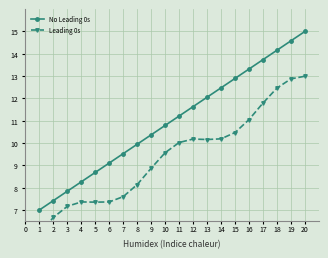

How many data points in No Leading 0s are above 11?

10